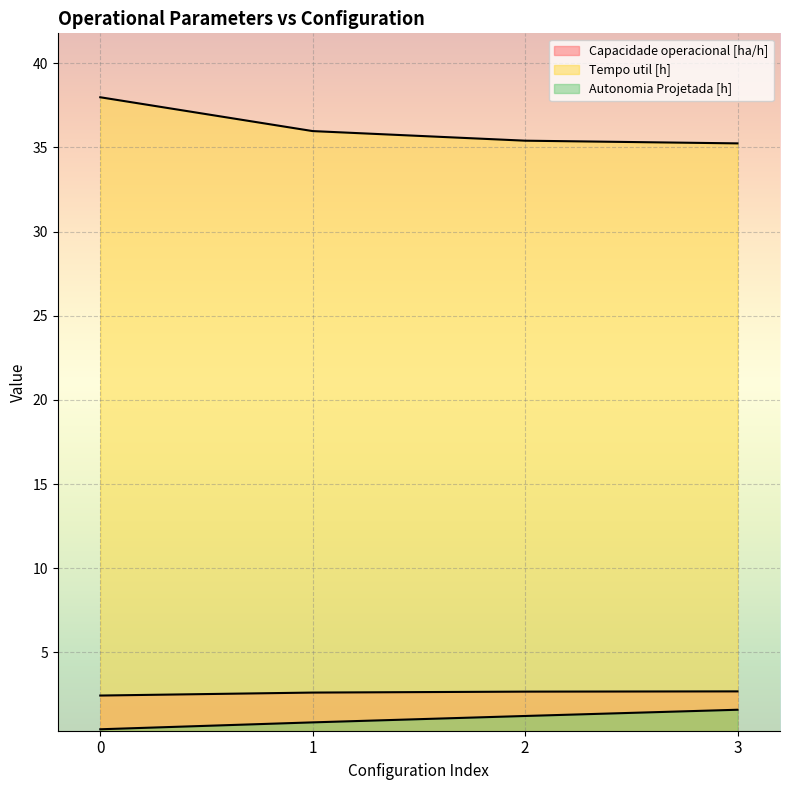

True or false: Tempo util [h] has more than 2 interior local peaks.

False